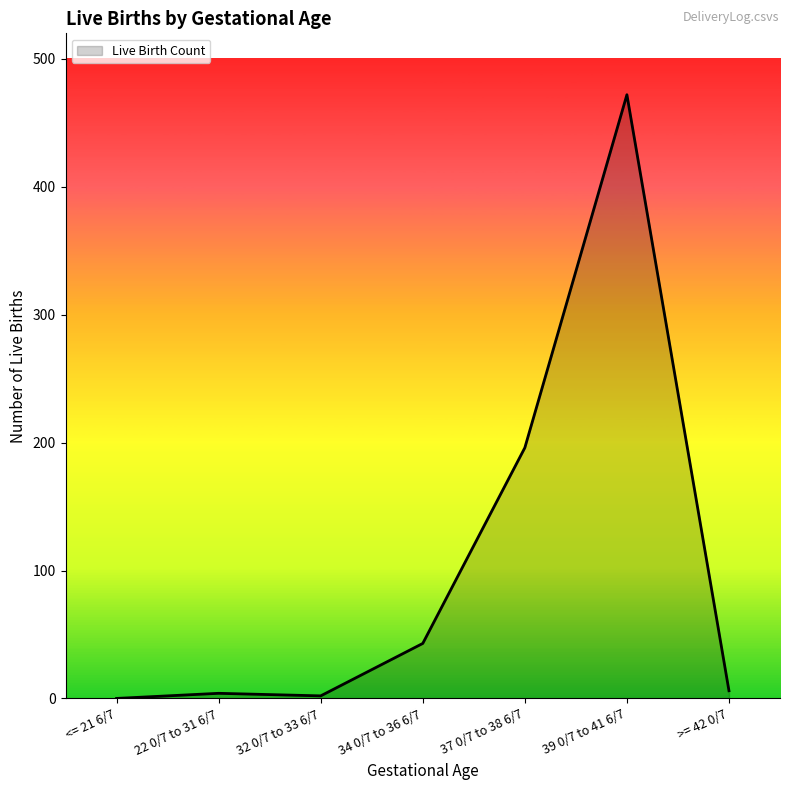

True or false: the data shows 0 at <= 21 6/7.

True